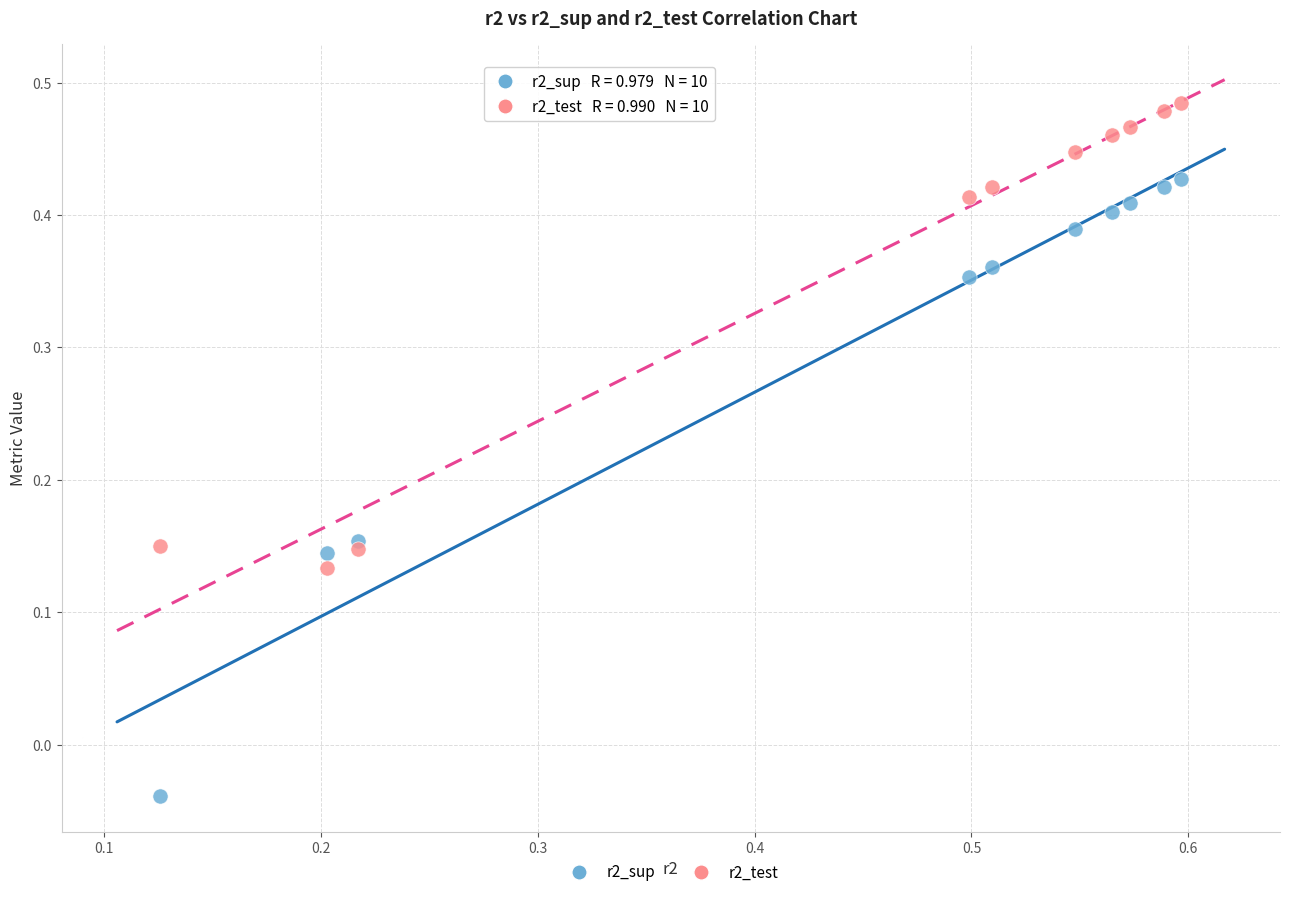

Which series has the widest spread of Y values?

r2_sup